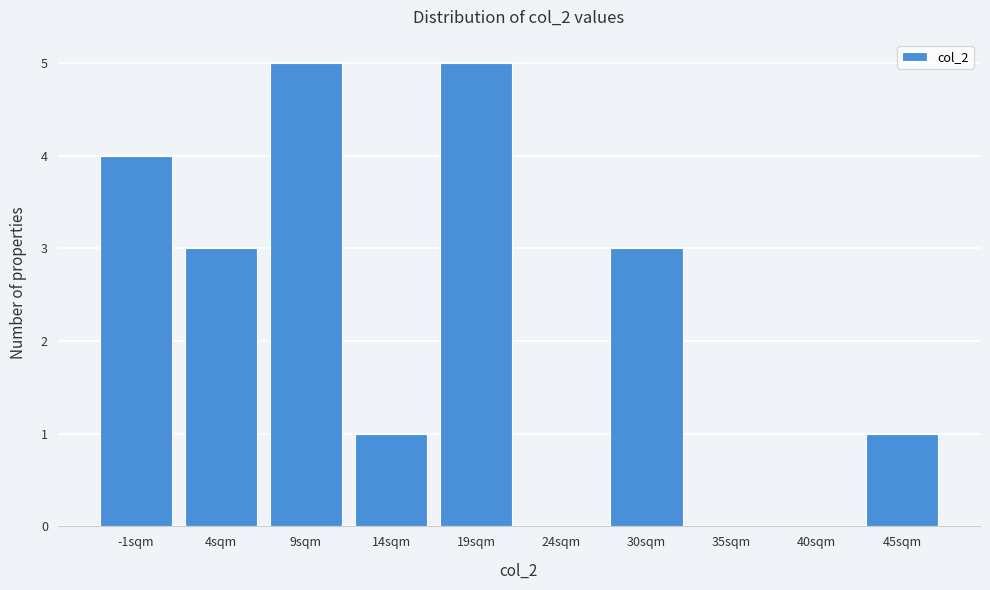

Reading left to right, what are all the values shown in this chart?

-1sqm=4	4sqm=3	9sqm=5	14sqm=1	19sqm=5	24sqm=0	30sqm=3	35sqm=0	40sqm=0	45sqm=1